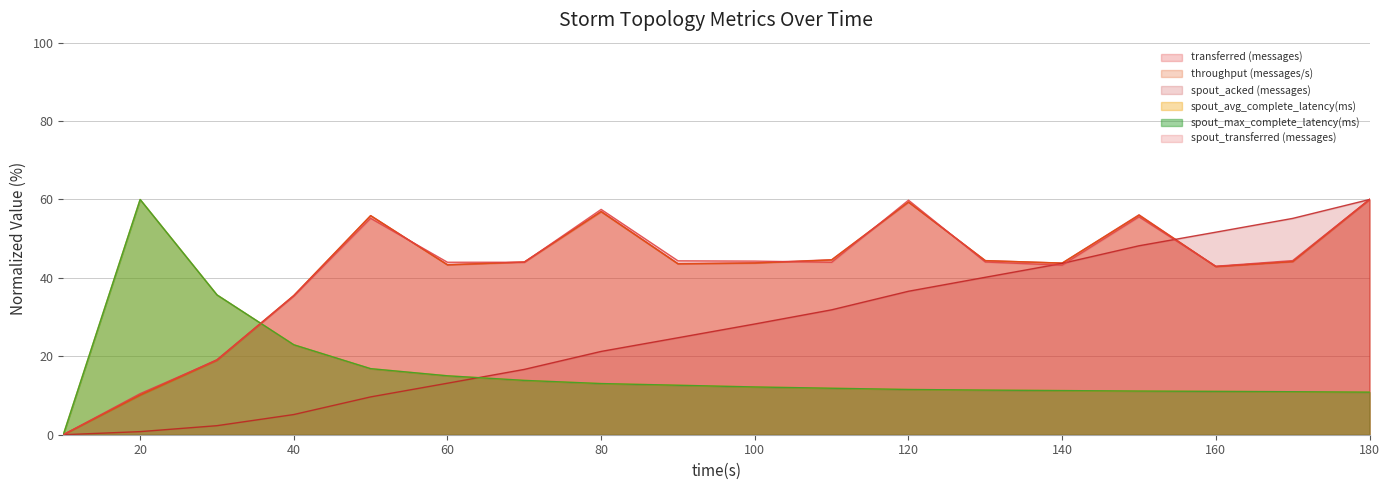

In transferred (messages), how many points are lower than both neighbors (excluding endpoints)?

4